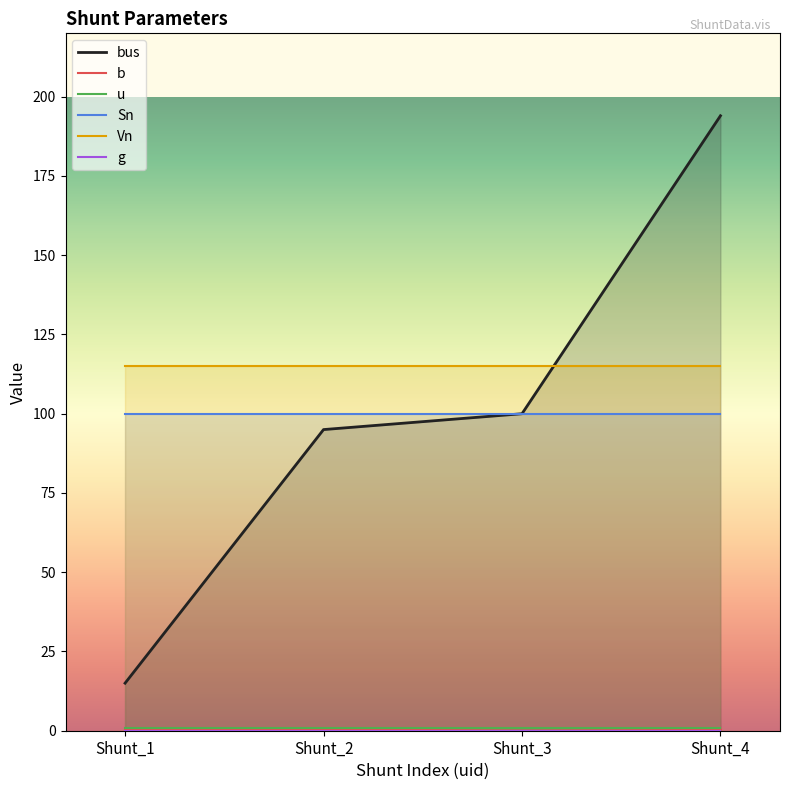

True or false: Sn has a value of 100.0 at Shunt_2.

True